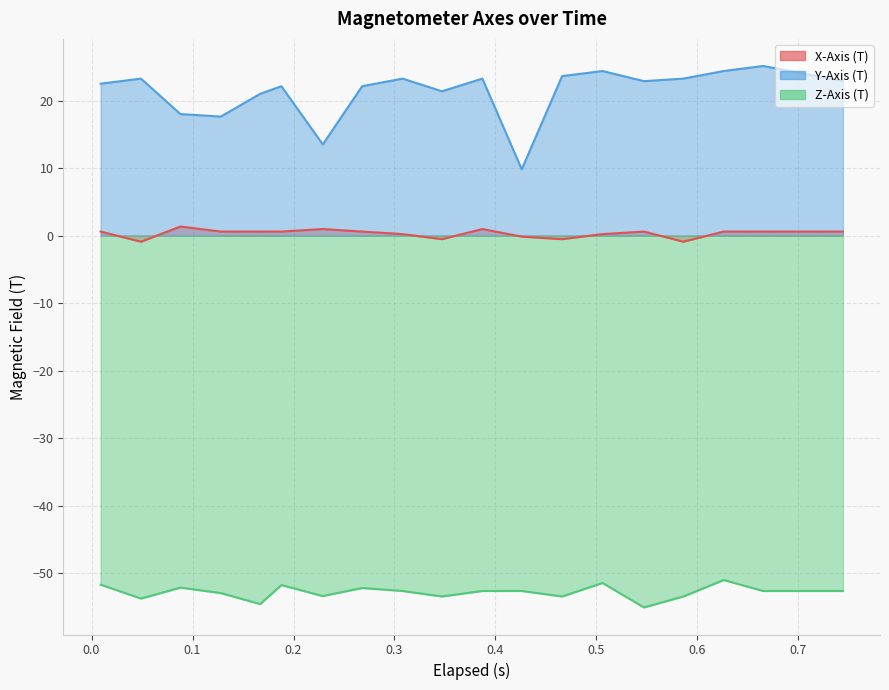

The value of X-Axis (T) at 13 is 0.3. True or false?

False